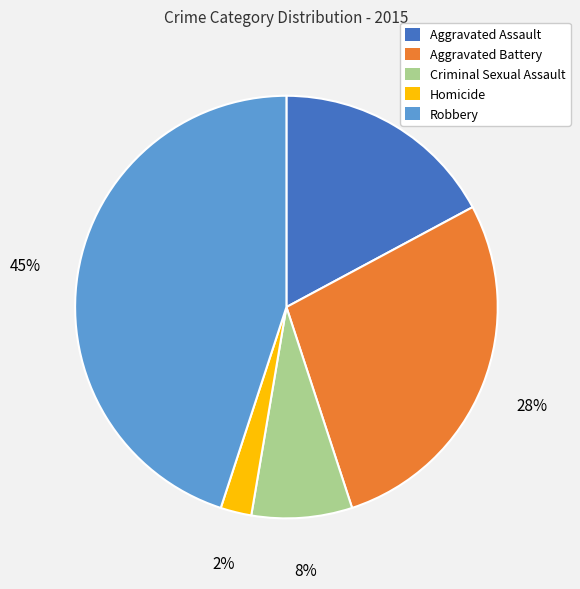

How many slices are in this pie chart?

5